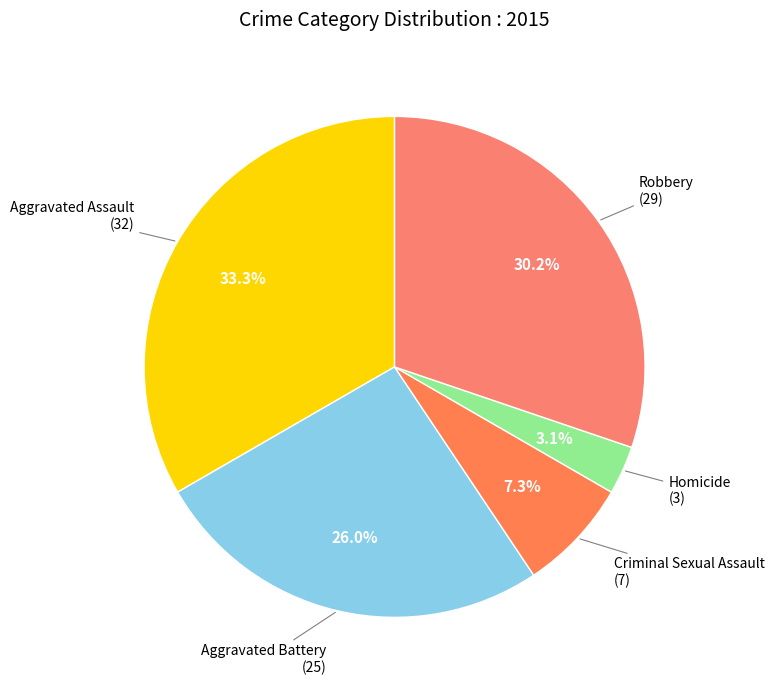

How many segments does this pie chart have?

5